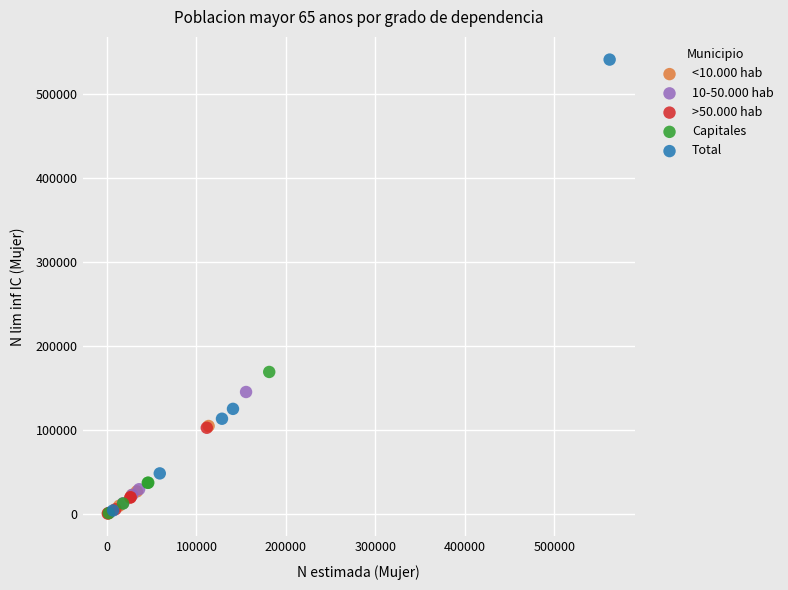

Which series has the largest Y range (max minus min)?

Total